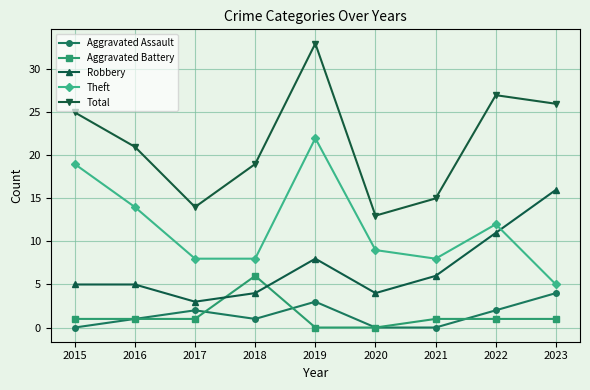

Reading right to left, what are all the values shown in this chart?

Aggravated Assault: 4	2	0	0	3	1	2	1	0
Aggravated Battery: 1	1	1	0	0	6	1	1	1
Robbery: 16	11	6	4	8	4	3	5	5
Theft: 5	12	8	9	22	8	8	14	19
Total: 26	27	15	13	33	19	14	21	25